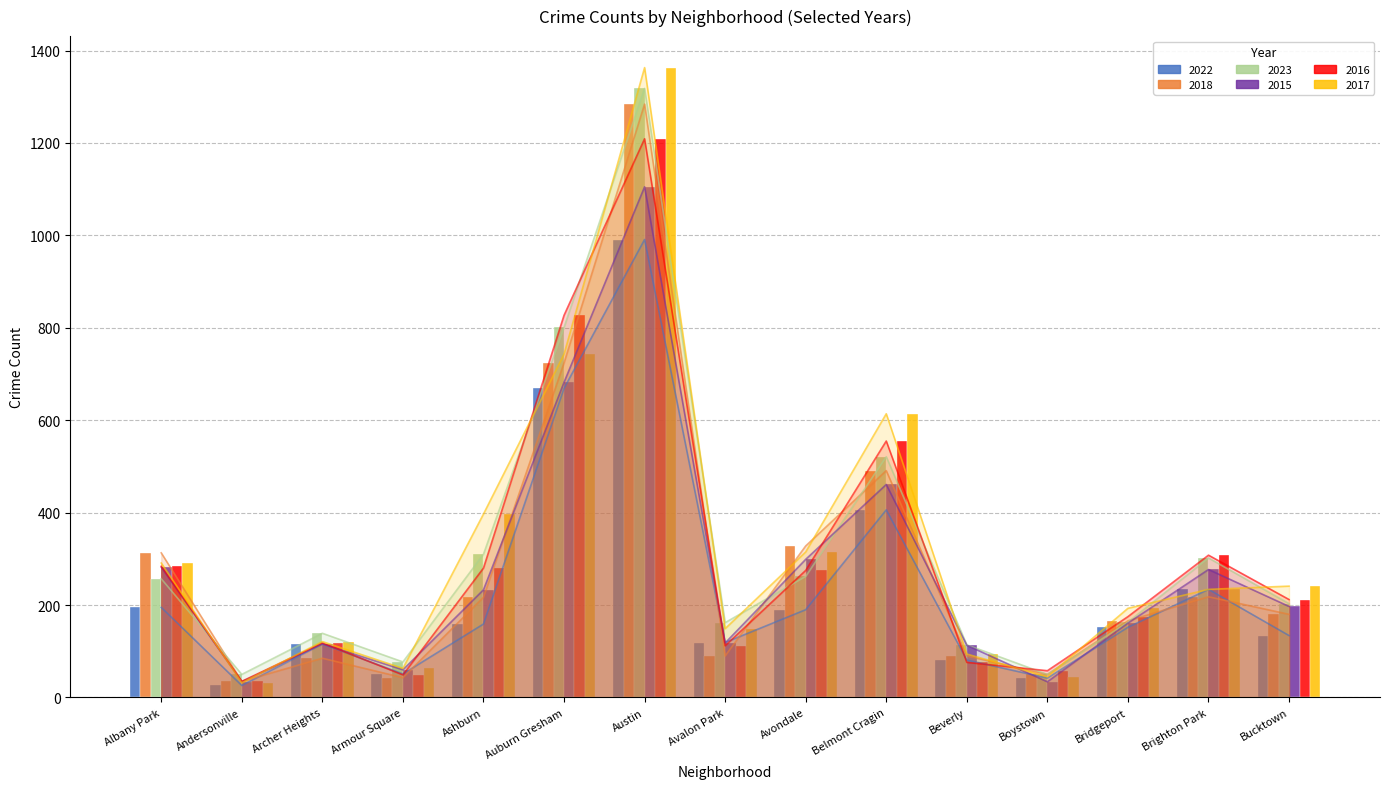

At which category does the chart reach its peak across all series?

Austin